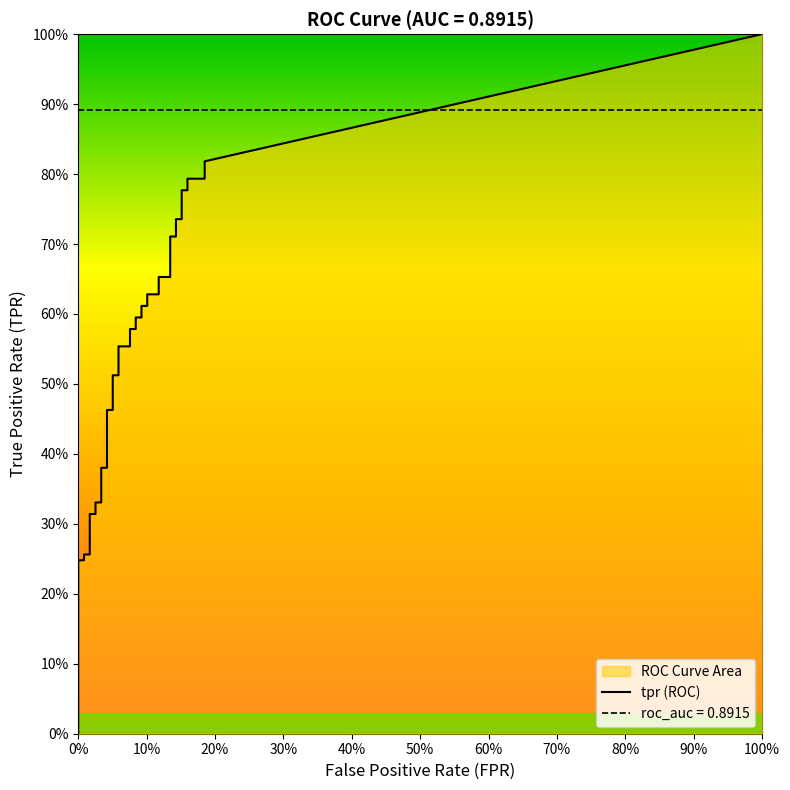

Between 4 and 9, which series saw the biggest shift?

tpr